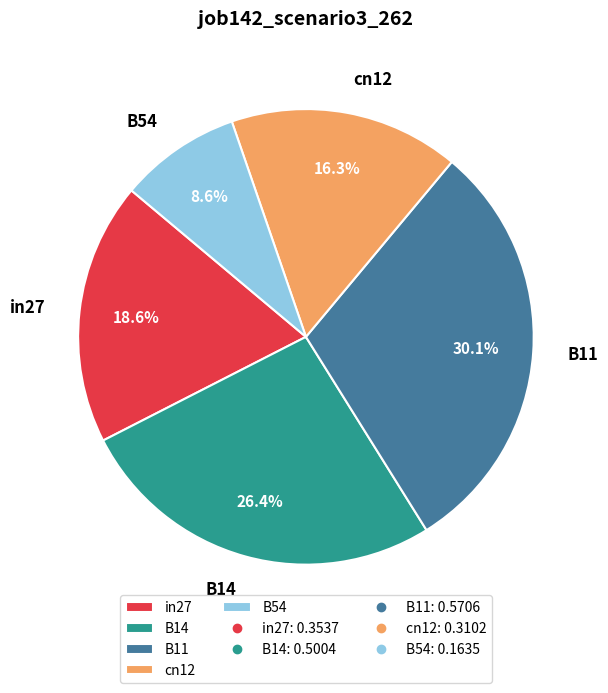

Does B11 represent more than half of the total?

No